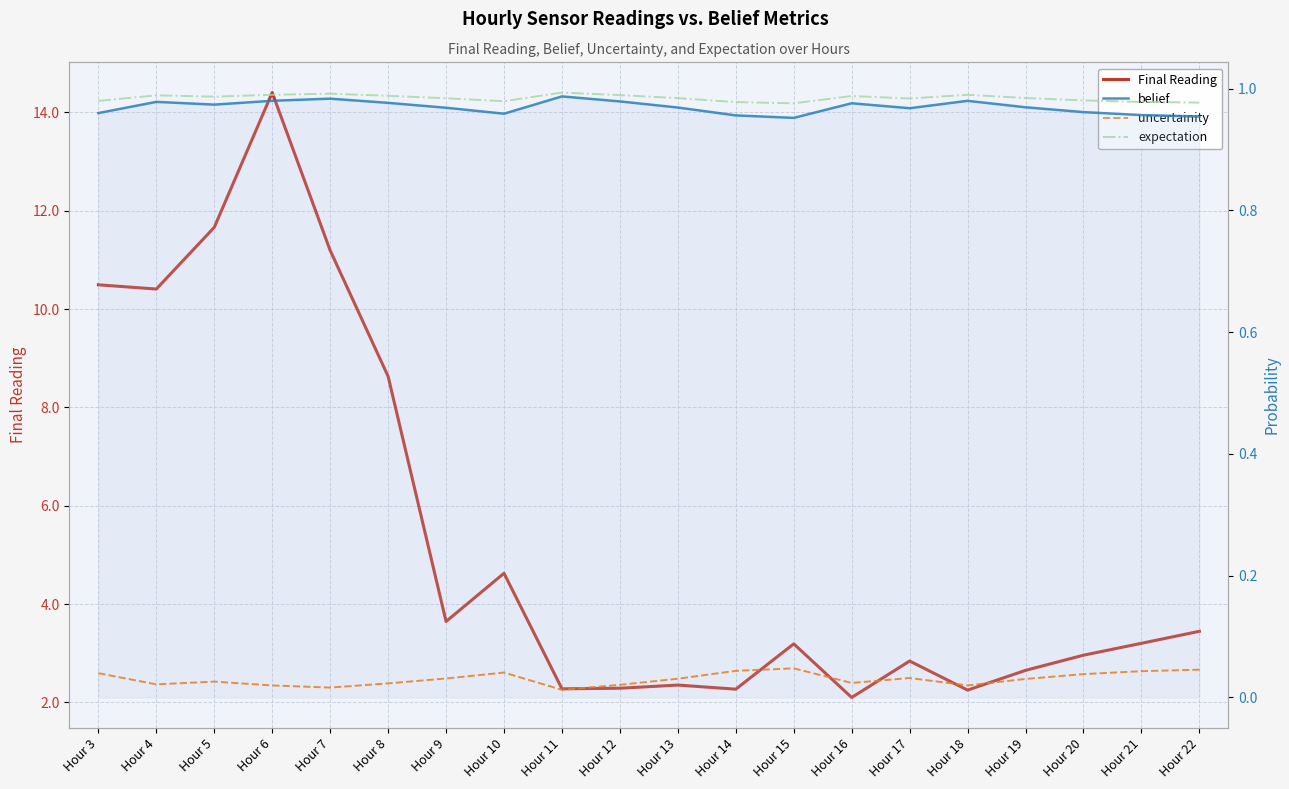

At how many categories does at least one series exceed 4?

7